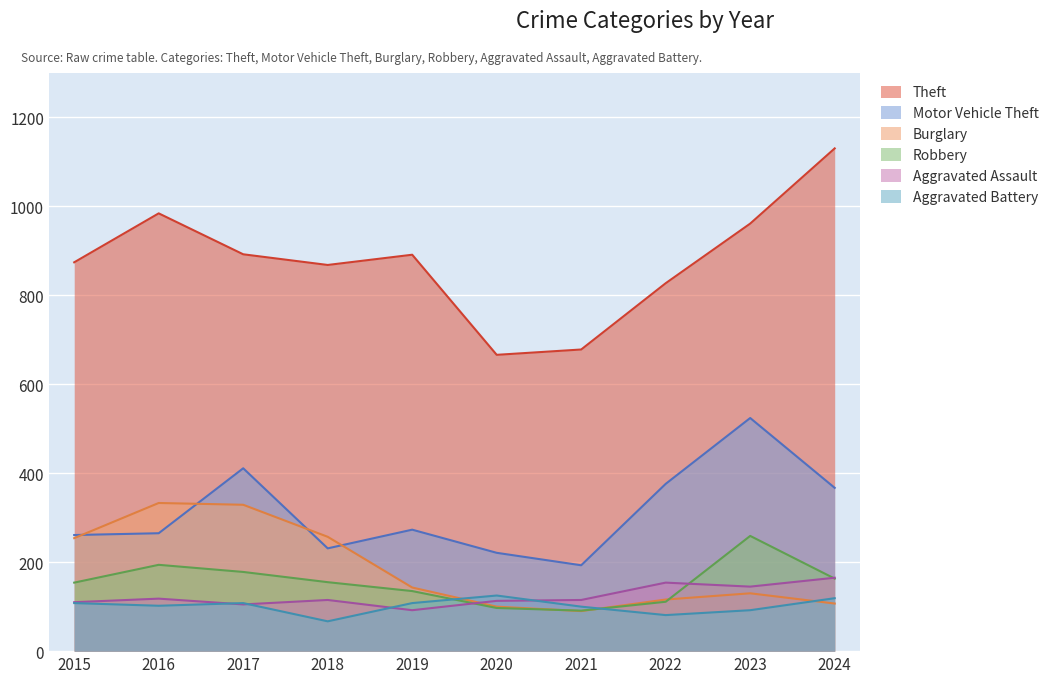

At which label does Aggravated Assault reach its peak?

2024